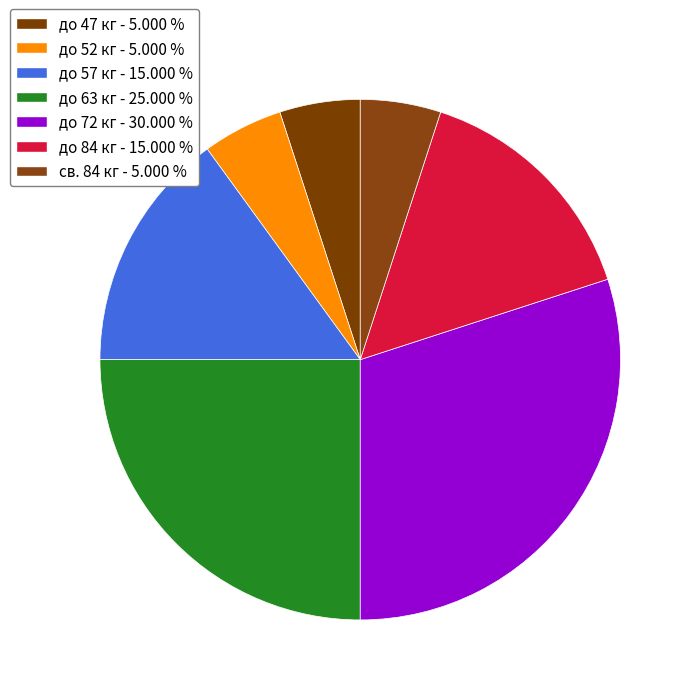

Which category has the biggest portion of the pie?

до 72 кг